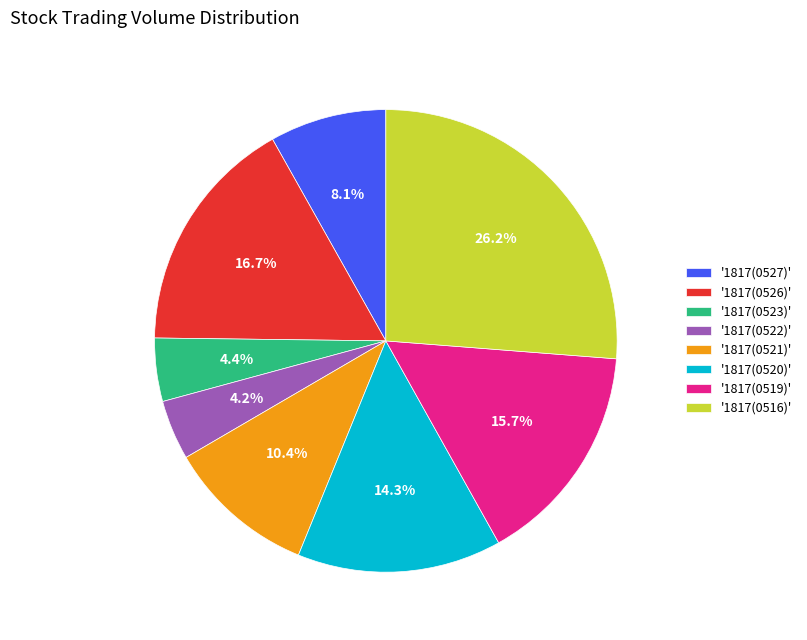

Is the sum of '1817(0520)' and '1817(0522)' greater than half?

No